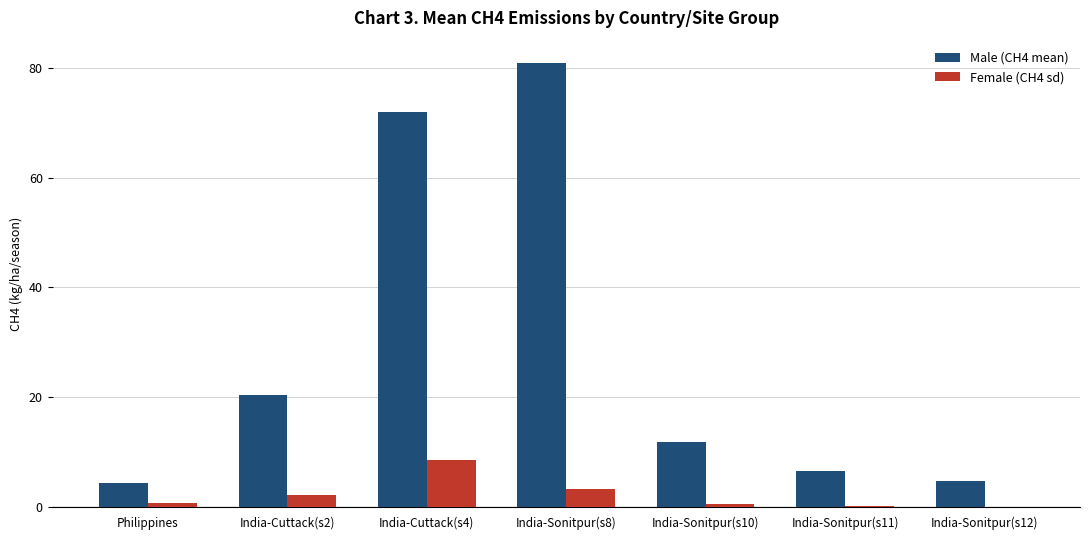

What is the maximum value shown in the chart?

80.9